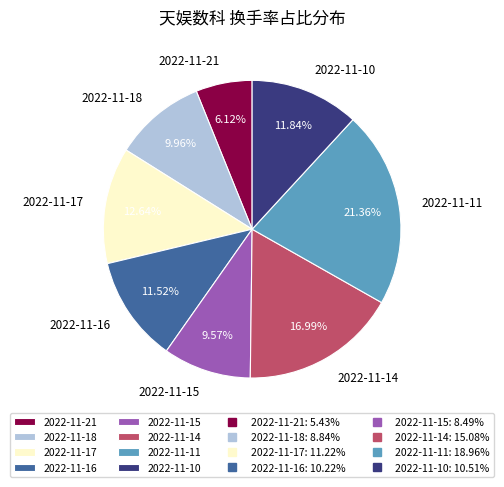

The 2022-11-21 slice represents 21% of the pie. True or false?

False